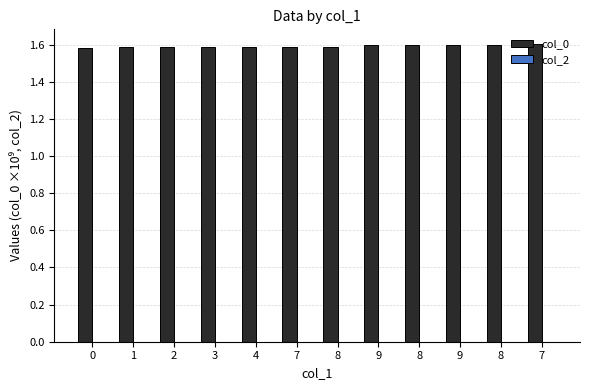

Are the bars grouped side by side (vs. stacked)?

No